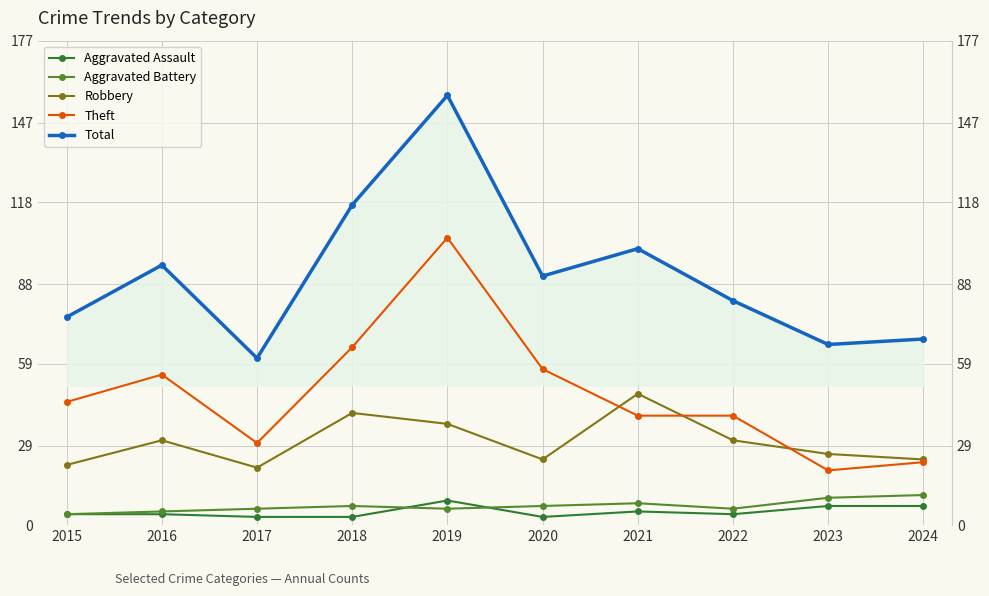

At which category is the sum across all series the highest?

2019